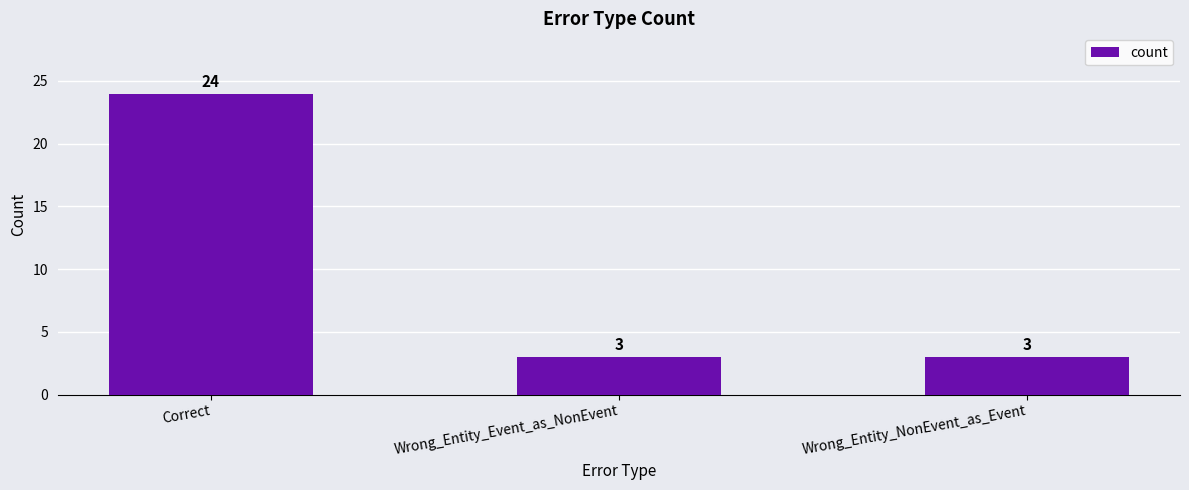

How many values are between 3 and 24?

3